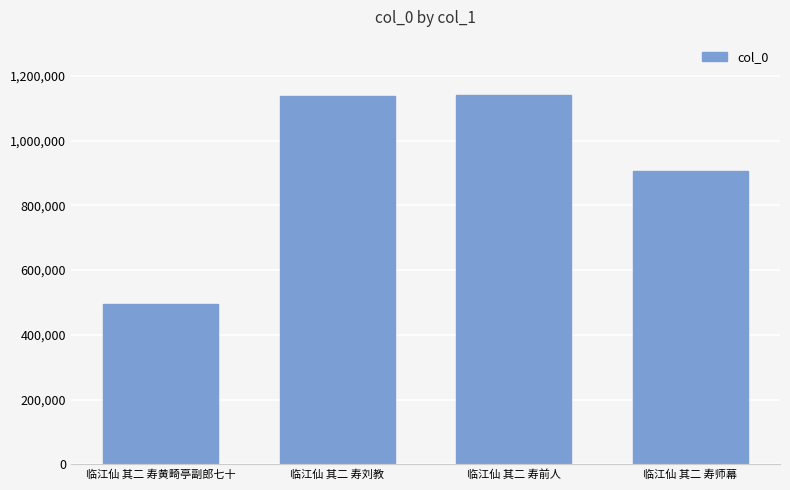

How many bars are there in total?

4